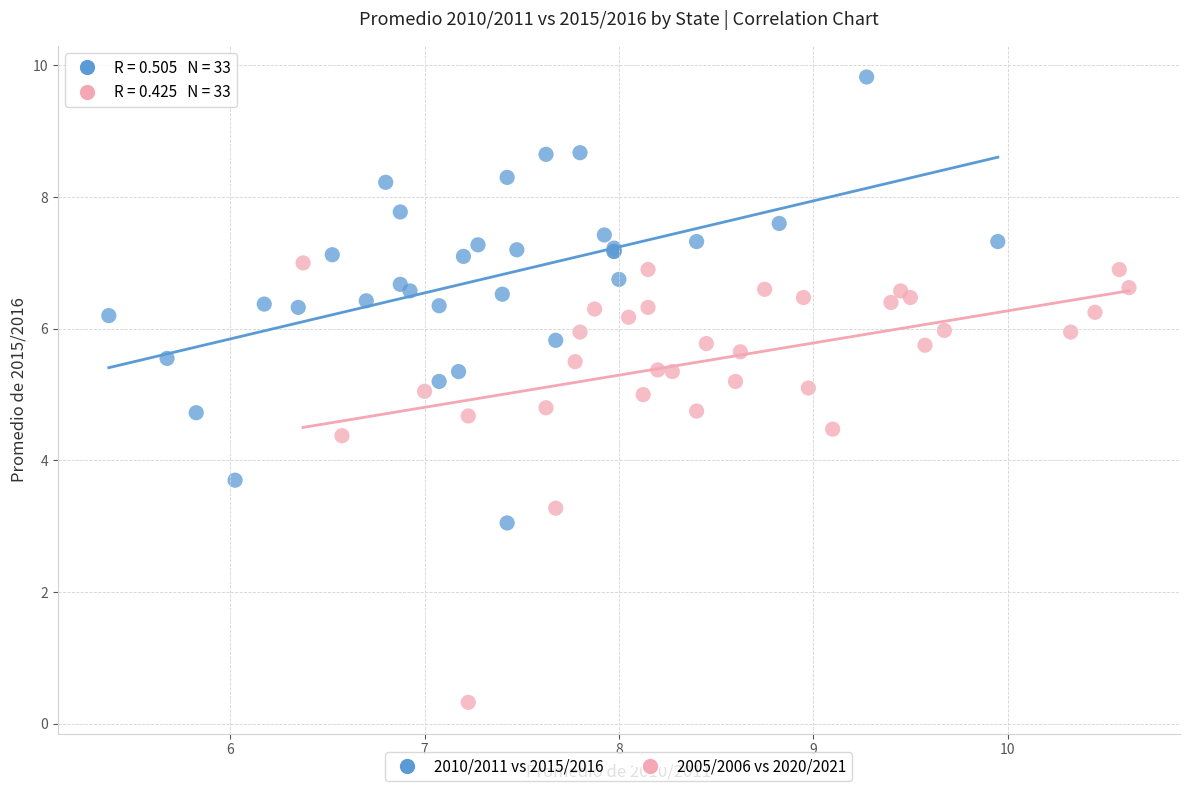

Which series reaches the minimum Y coordinate?

2005/2006 vs 2020/2021